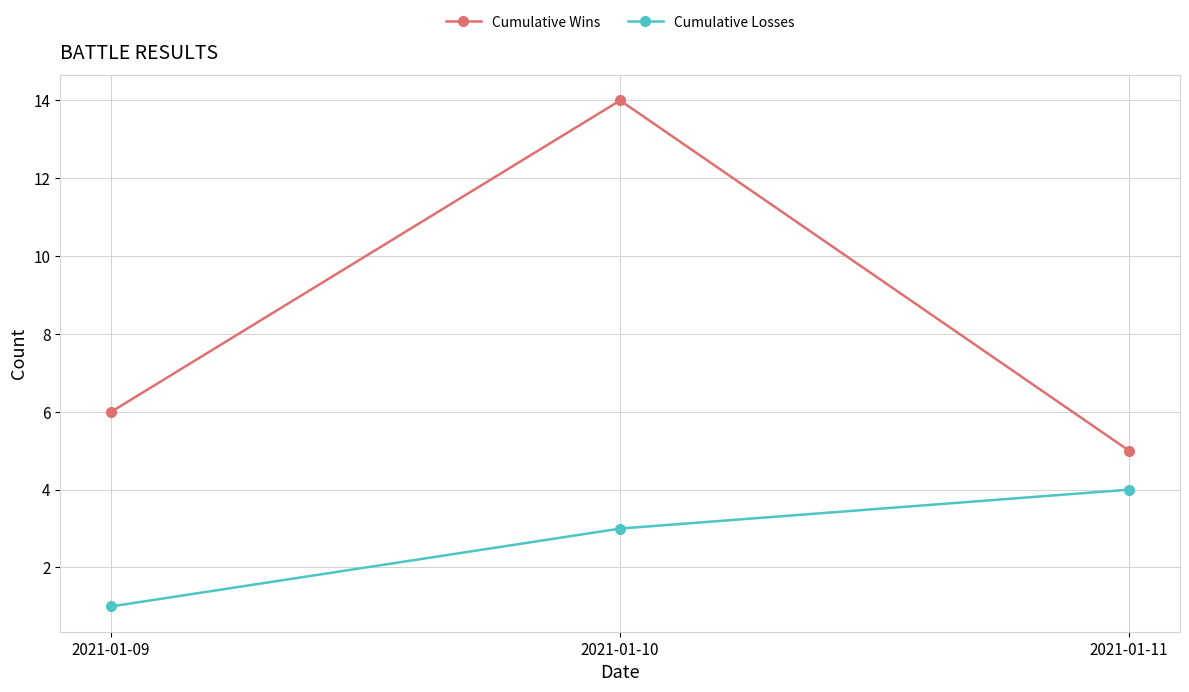

What is the minimum value for Cumulative Losses?

1